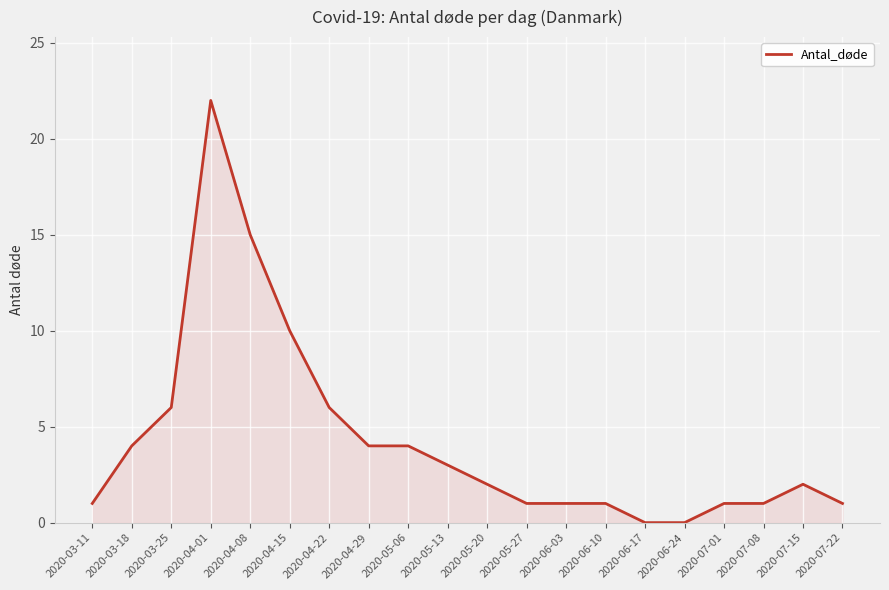

What is the difference between the second highest and minimum values?

15